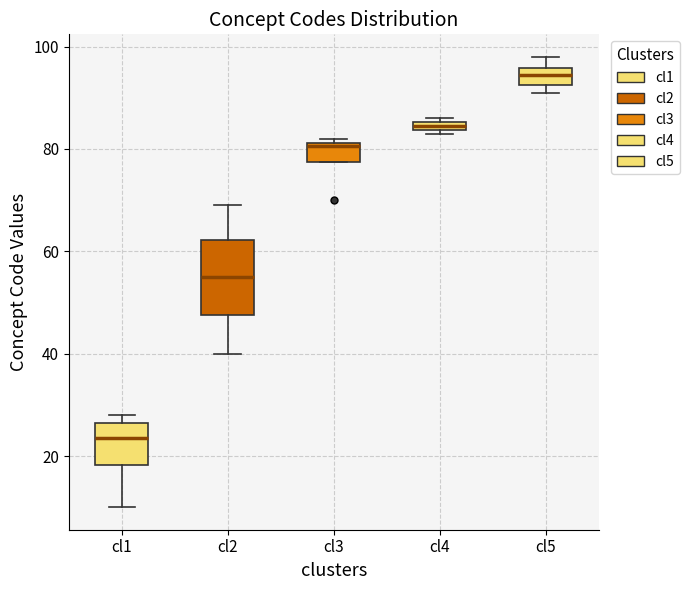

Where is the lower edge of the box for cl3 on the y-axis? The values are not printed on the chart, so give them approximately, as read against the axis.

78